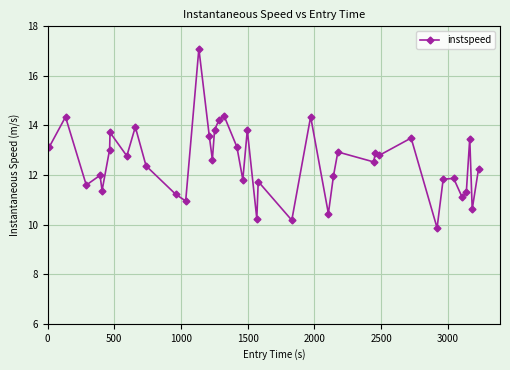

Is this an area chart (filled region under the line)?

No